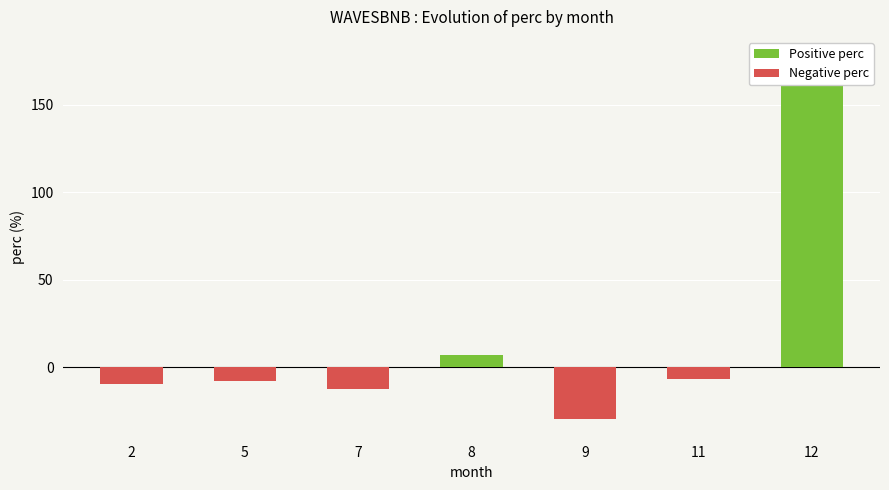

How many groups of bars are there?

7